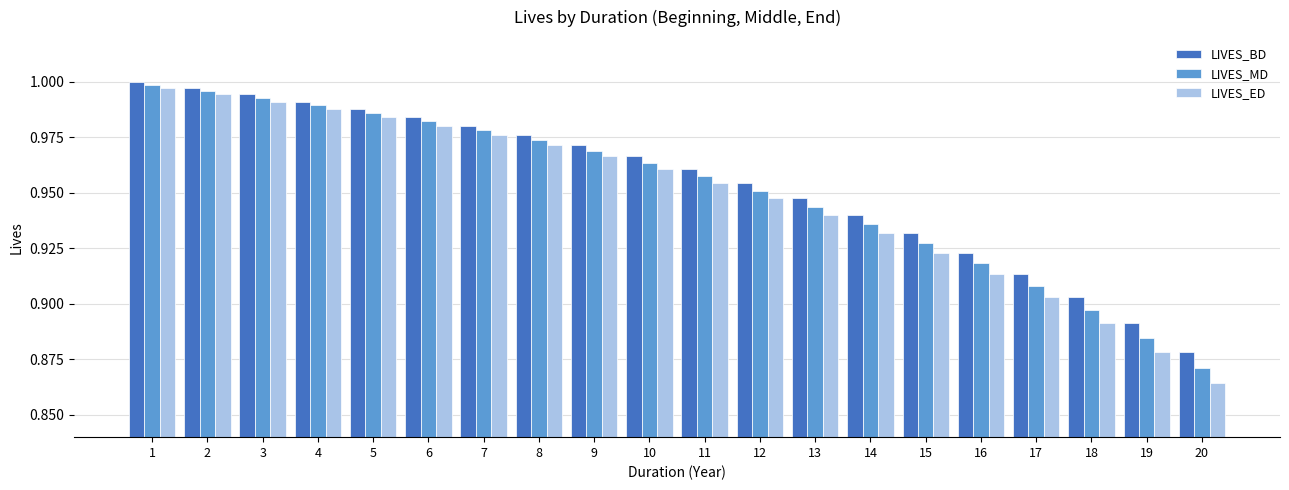

Where is LIVES_BD nearest to the value 0?

20